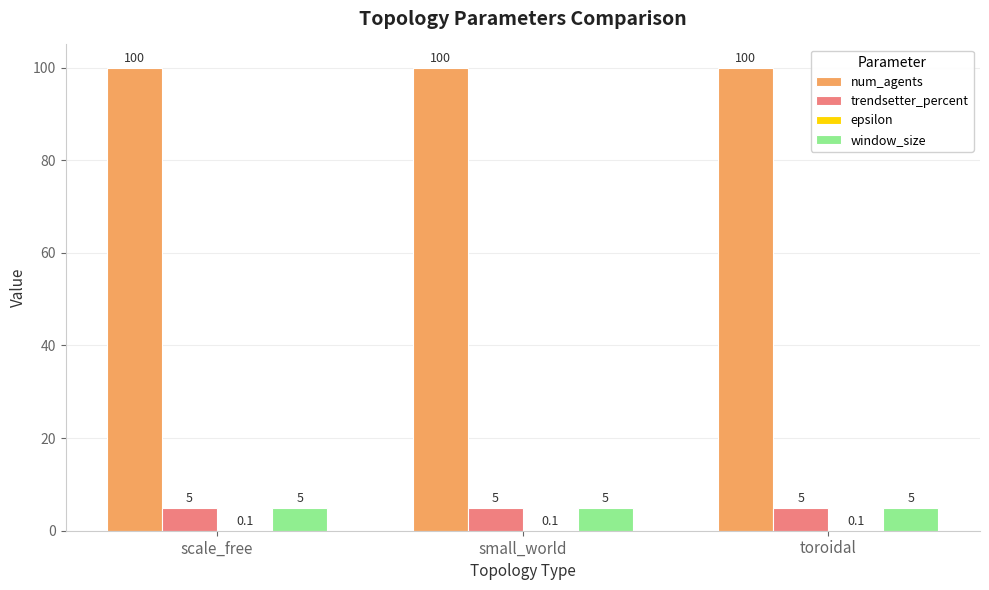

Are the bars horizontal?

No